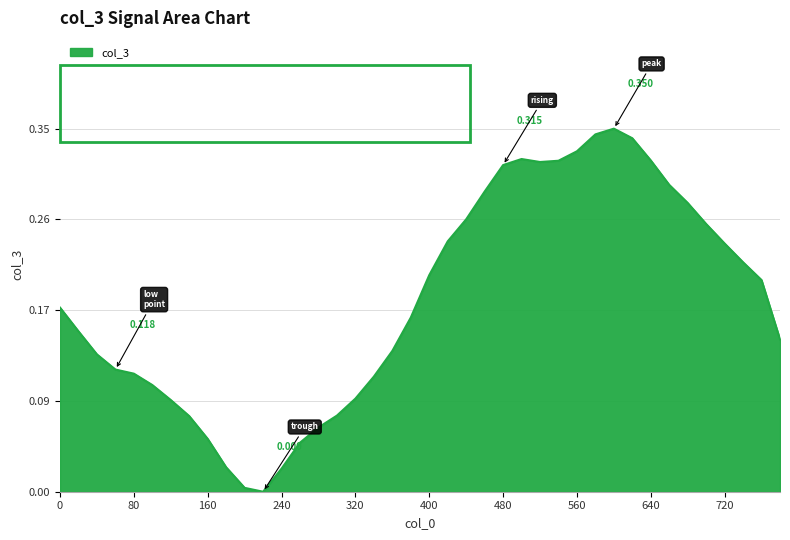

What is the value of the 33rd point from the left?

0.3